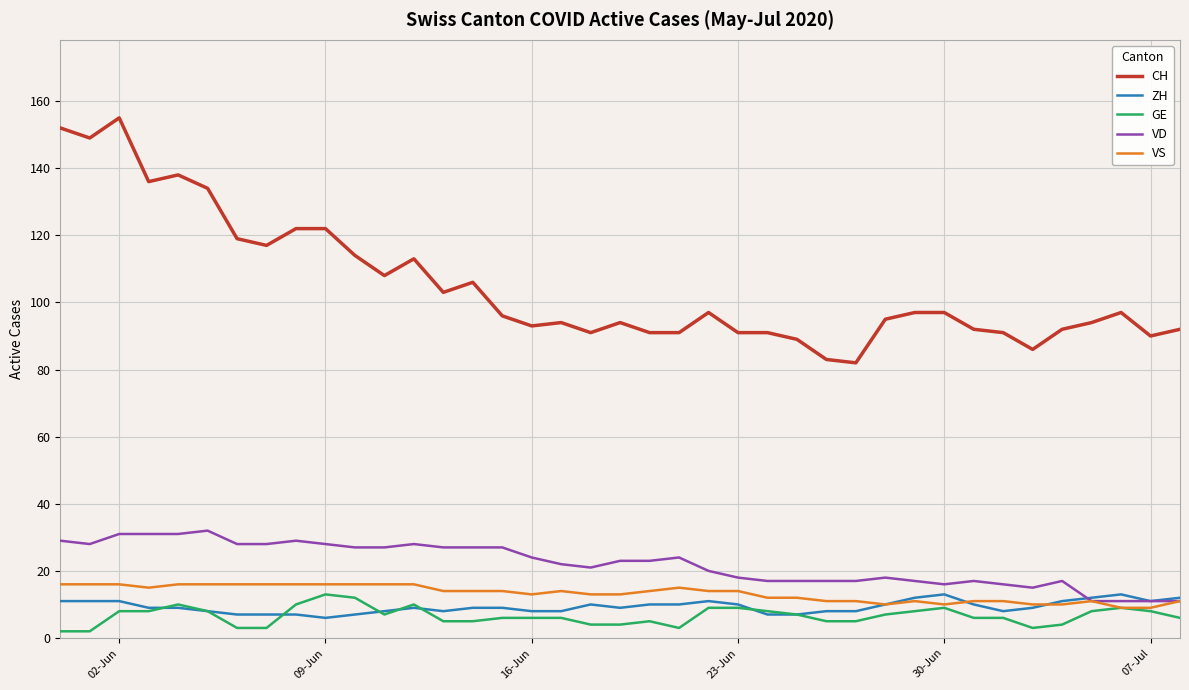

What is the maximum value for CH?

155